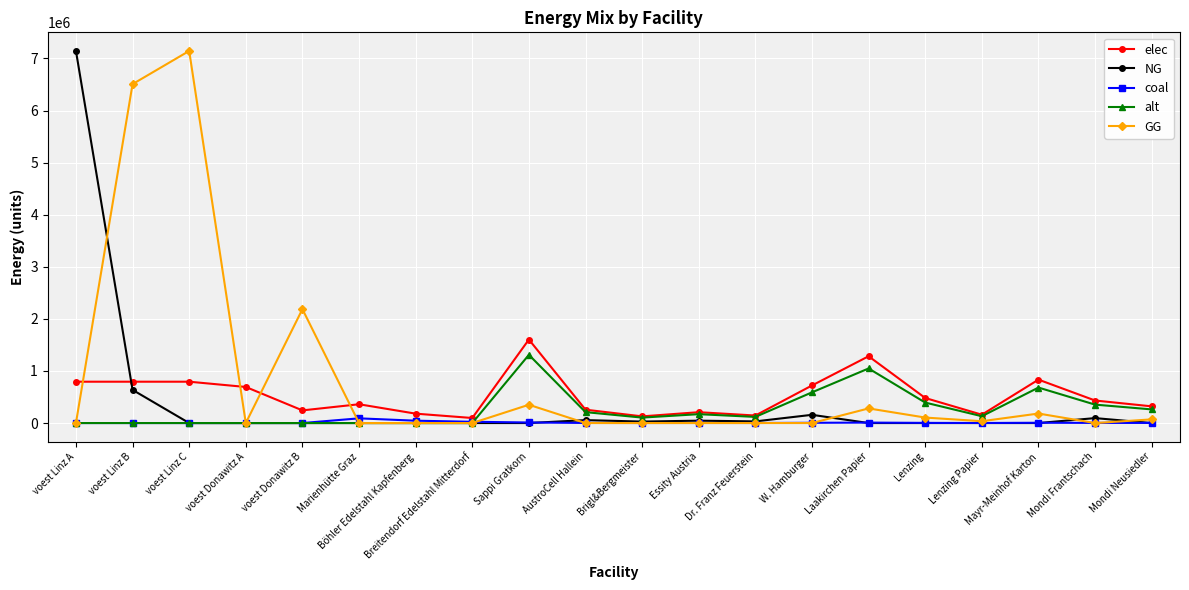

The value of NG at voest Linz A is 7144833.3. True or false?

True